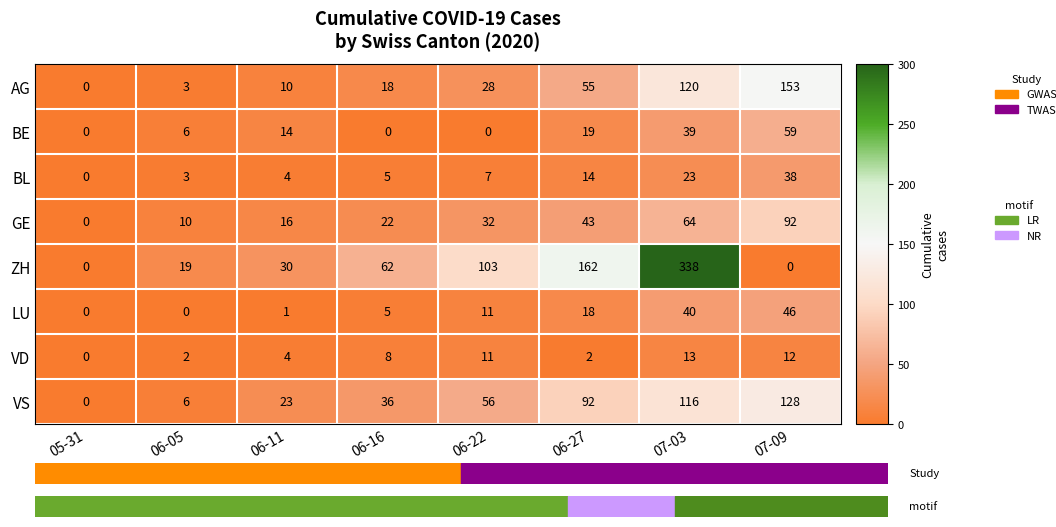

Which series has the largest total across all categories?

ZH